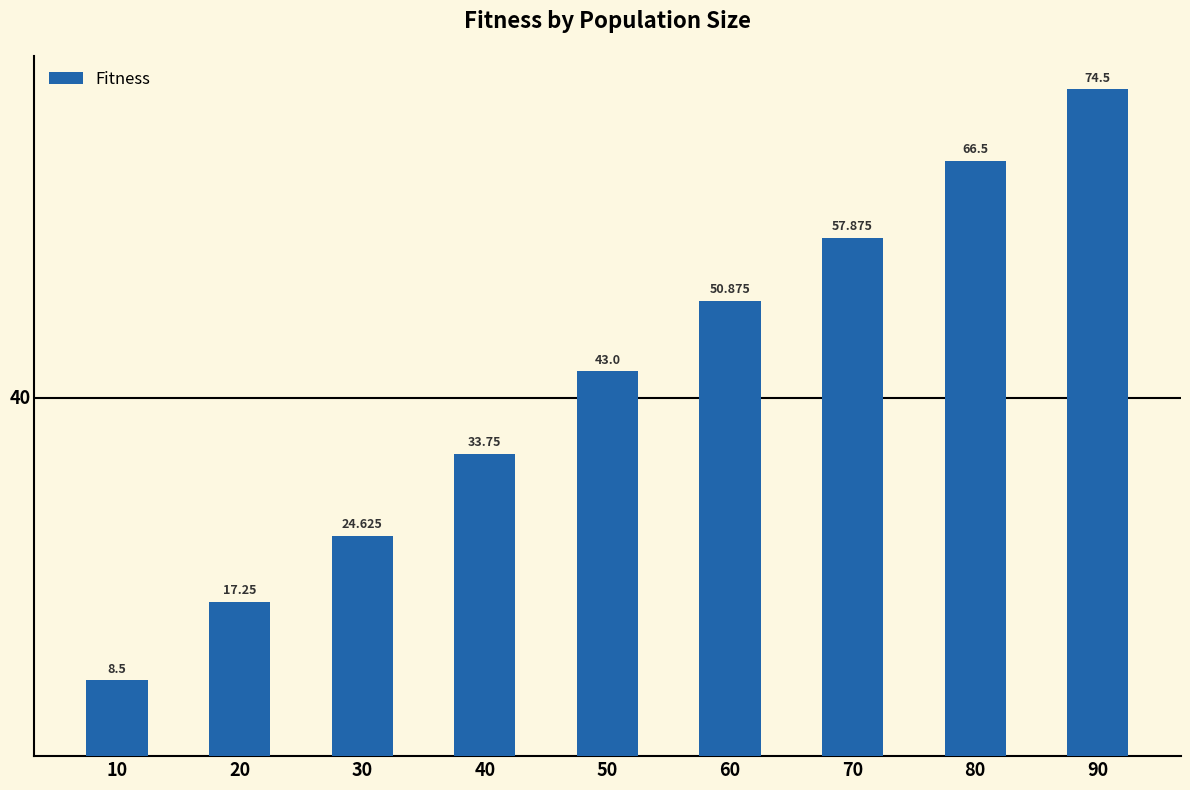

Is it true that the value at 50 is 14.7?

False